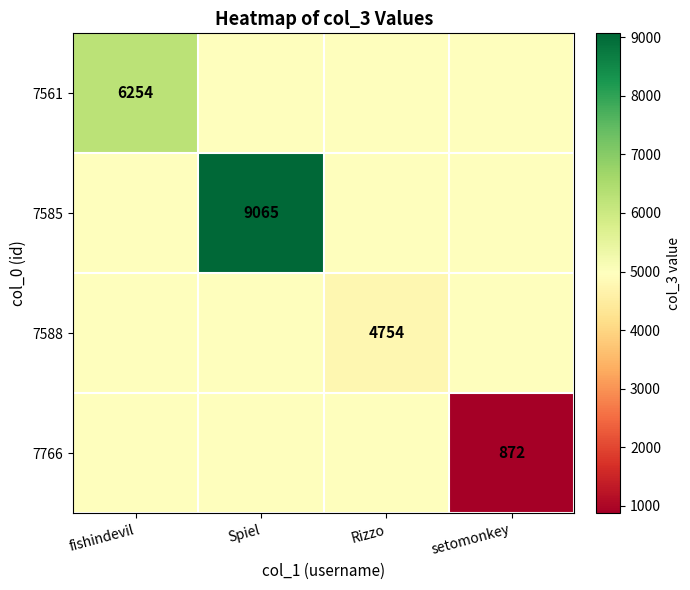

The 7766 series shows 872.0 at setomonkey. True or false?

True